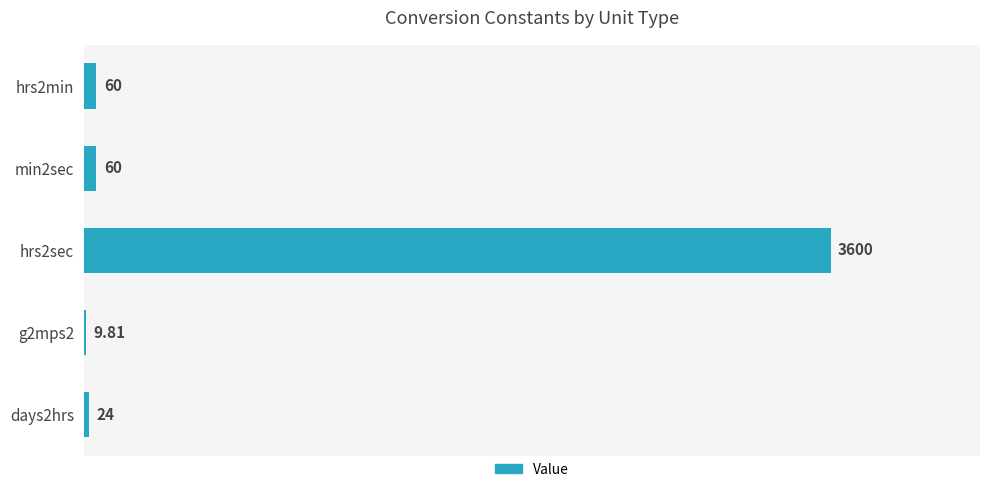

What is the sum of the values at hrs2min and hrs2sec?

3660.0